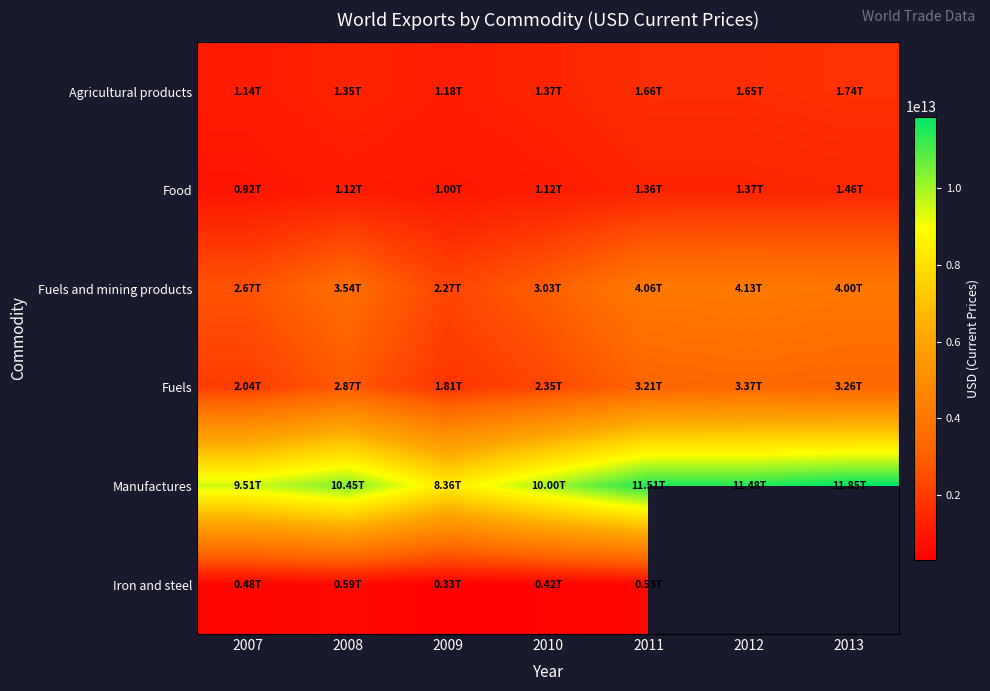

What is the sum of all Manufactures values?

73150908510271.0